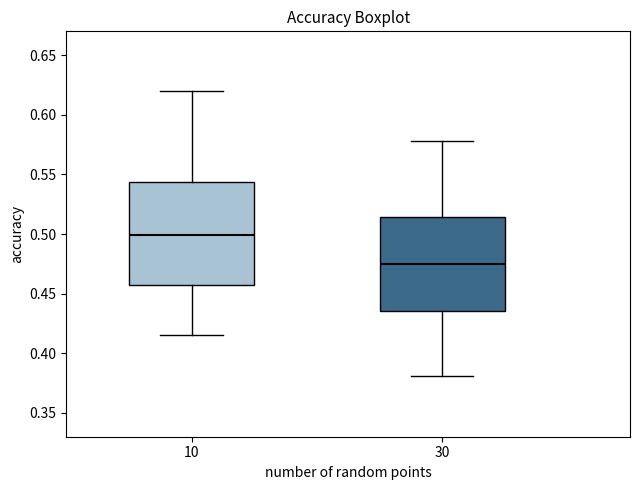

Which box is the tallest, from its lower edge to its upper edge?

10